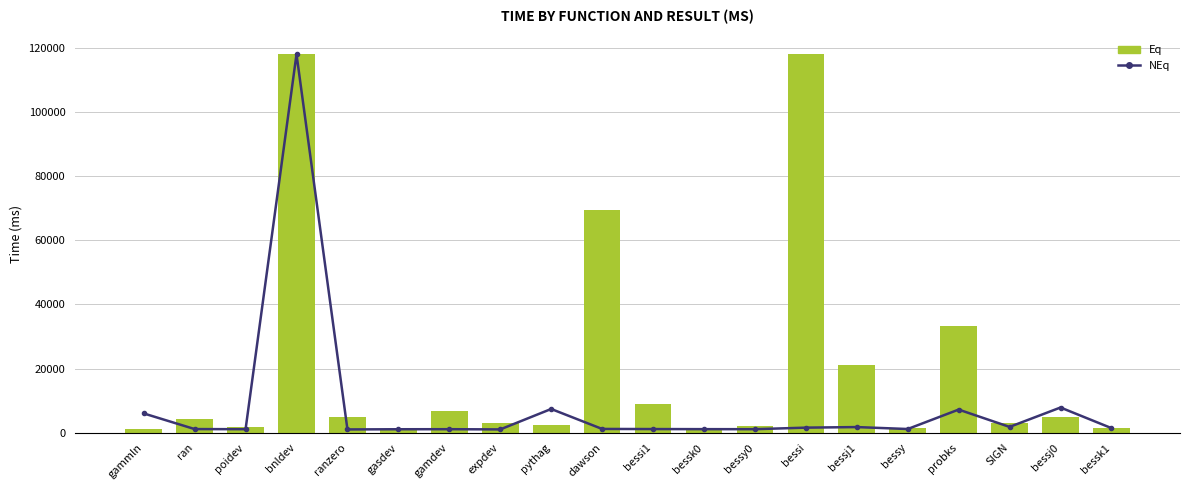

Are the bars horizontal?

No